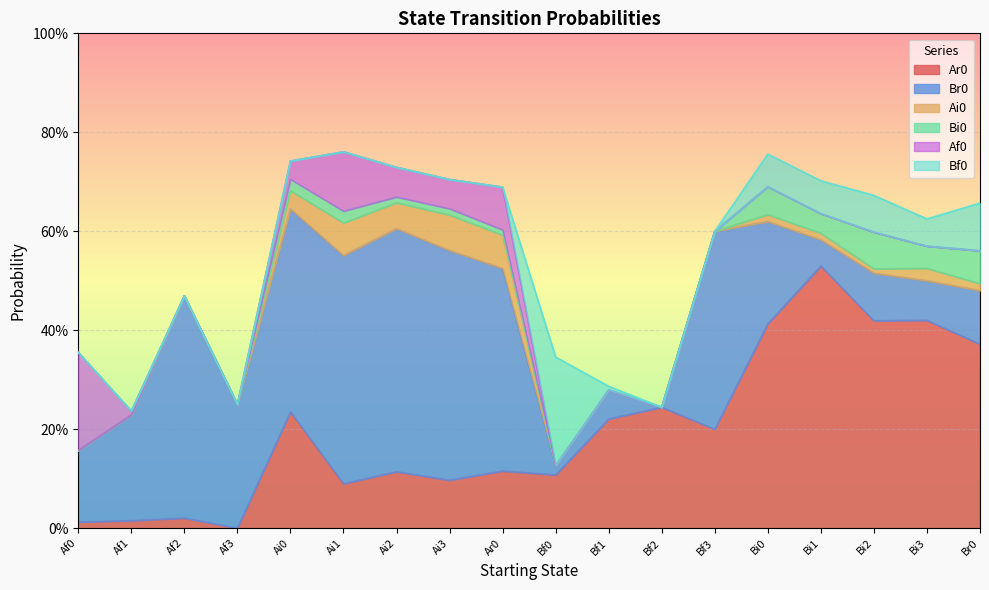

What is the label of the 5th point from the right?

Bi0